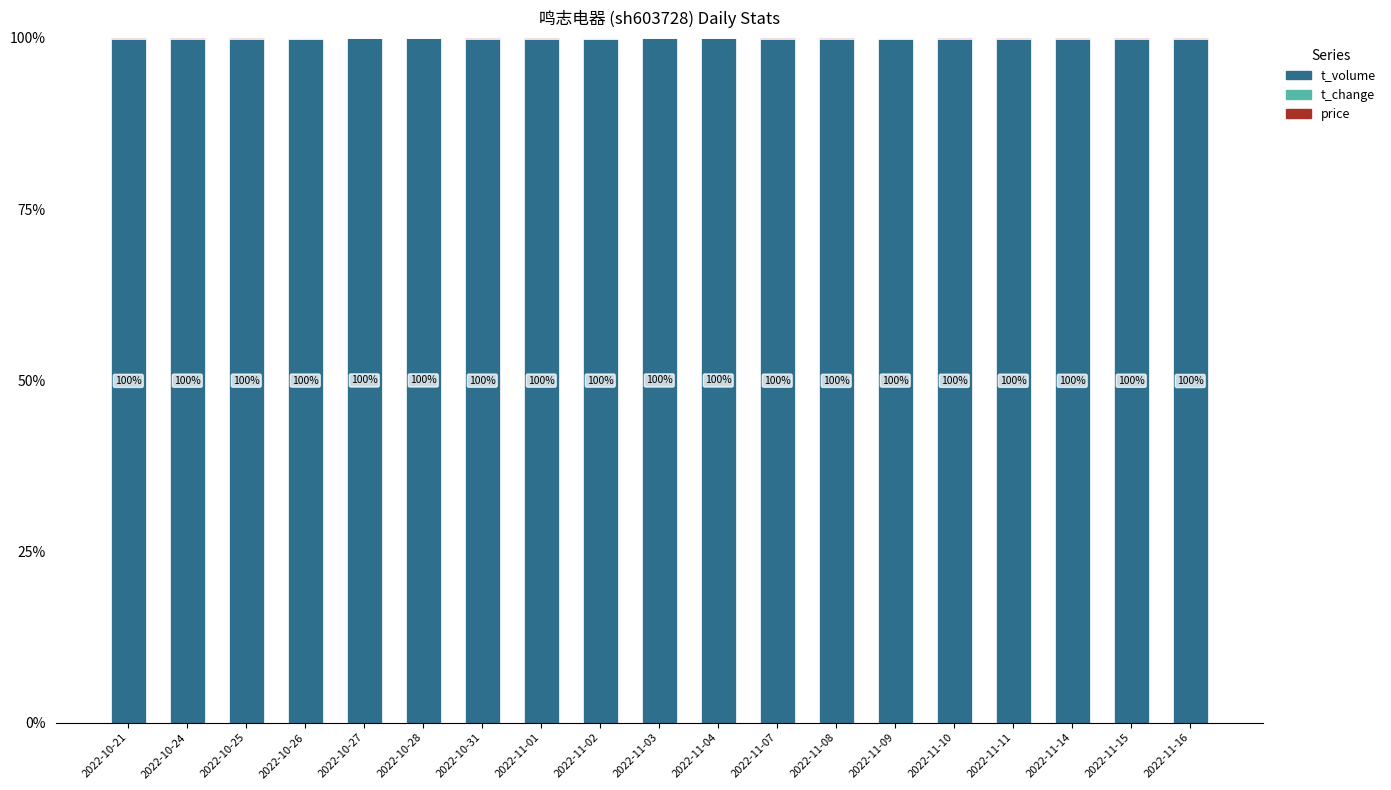

What is the label of the 12th bar from the left?

2022-11-07